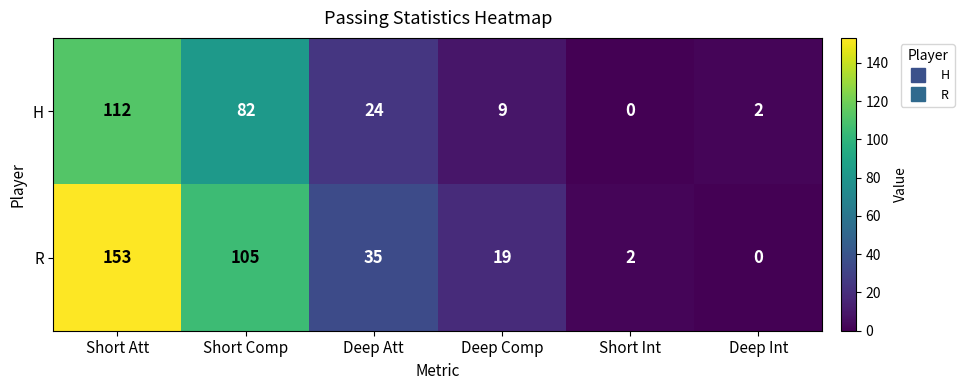

Is it true that R equals 19 at Deep Comp?

True